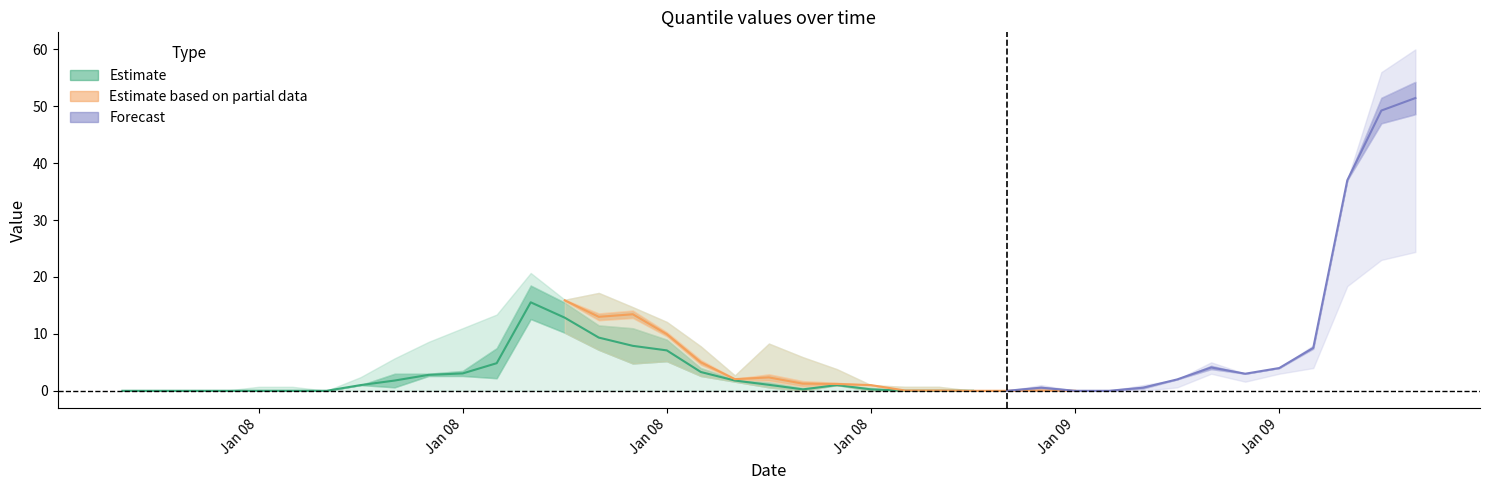

Reading left to right, extract all data points from this chart.

col_19: 0.0	0.0	0.0	0.0	0.7	0.7	0.0	2.4	5.7	8.6	11.0	13.4	20.7	16.0	17.2	14.7	12.1	7.8	2.7	8.3	5.9	3.8	1.0	0.7	0.7	0.0	0.0	0.7	0.0	0.0	0.7	2.0	4.4	3.0	4.0	7.7	37.0	51.5	54.3
col_18: 0.0	0.0	0.0	0.0	0.4	0.4	0.0	1.8	5.4	6.2	8.0	12.8	20.4	16.0	15.4	14.4	11.2	6.6	2.4	5.6	3.8	2.6	1.0	0.4	0.4	0.0	0.0	0.4	0.0	0.0	0.4	2.0	3.8	3.0	4.0	7.4	37.0	47.0	48.6
col_17: 0.0	0.0	0.0	0.0	0.1	0.1	0.0	1.2	5.1	3.8	5.0	12.2	20.1	16.0	13.6	14.1	10.3	5.4	2.1	2.9	1.7	1.4	1.0	0.1	0.1	0.0	0.0	0.1	0.0	0.0	0.1	2.0	4.0	3.0	4.0	7.1	37.0	42.5	42.9
col_16: 0.0	0.0	0.0	0.0	0.0	0.0	0.0	1.0	4.2	3.0	3.8	10.2	19.4	15.8	12.4	12.8	9.6	4.6	2.0	1.8	0.8	1.0	1.0	0.0	0.0	0.0	0.0	0.0	0.0	0.0	0.0	1.8	3.0	2.8	3.8	6.4	35.2	39.4	40.0
col_14: 0.0	0.0	0.0	0.0	0.0	0.0	0.0	1.0	3.0	3.0	3.5	7.5	18.5	15.5	11.5	11.0	9.0	4.0	2.0	1.5	0.5	1.0	0.5	0.0	0.0	0.0	0.0	0.0	0.0	0.0	0.0	1.5	3.0	2.5	3.5	5.5	32.5	37.0	38.5
col_11: 0.0	0.0	0.0	0.0	0.0	0.0	0.0	1.0	0.6	2.6	2.6	2.2	12.6	10.2	7.2	4.8	5.2	2.6	1.6	0.6	0.0	1.0	0.0	0.0	0.0	0.0	0.0	0.0	0.0	0.0	0.0	0.6	3.0	1.6	3.0	4.0	18.4	23.0	24.4